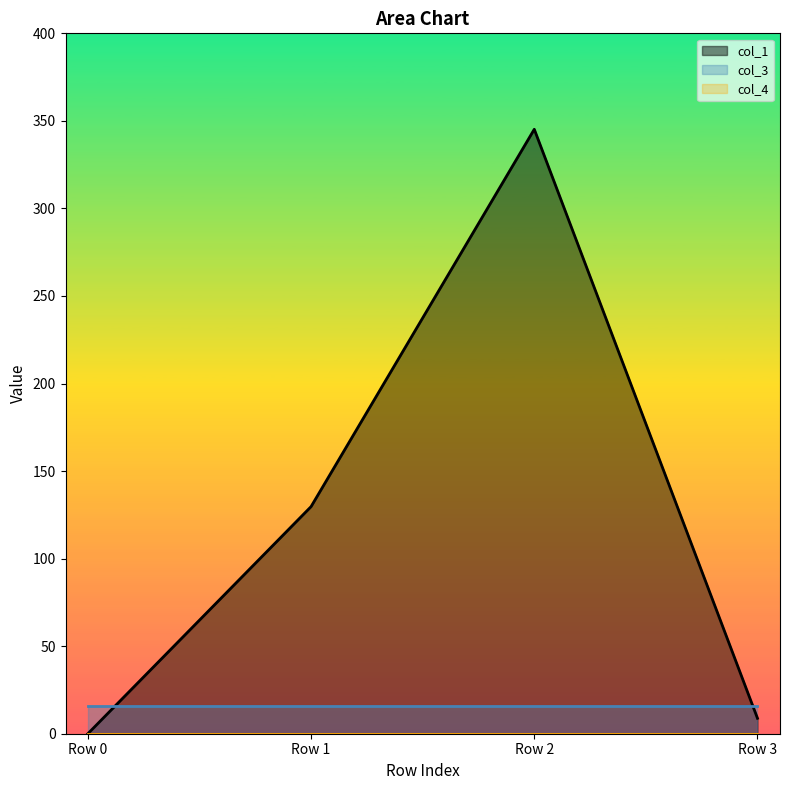

What is the sum of the col_1 values at Row 2 and Row 0?

345.2